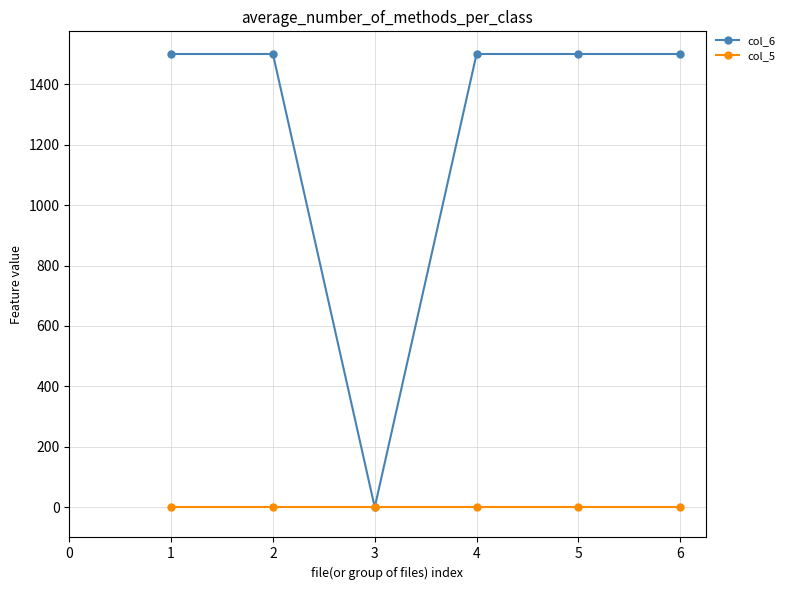

Rank the series by their maximum value, from highest to lowest.

col_6, col_5